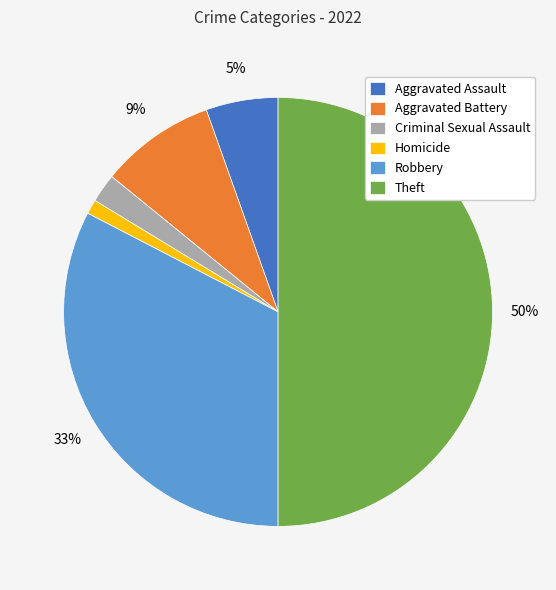

Is it true that Theft is 64% of the pie?

False